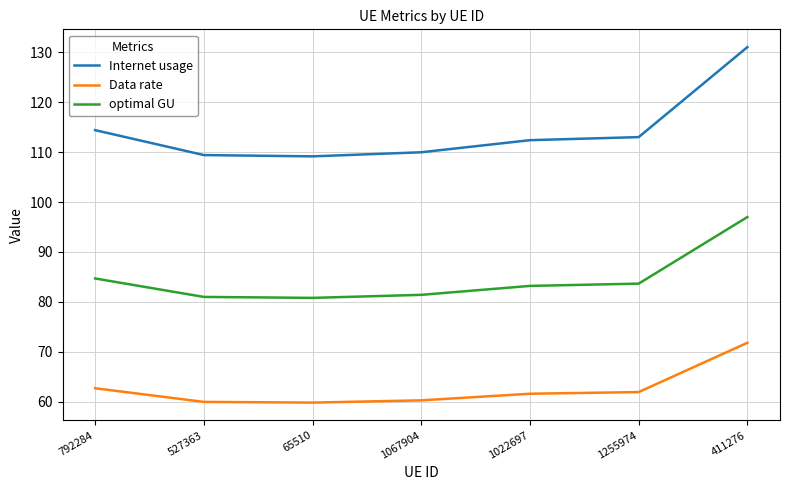

What position from the left is 411276?

7